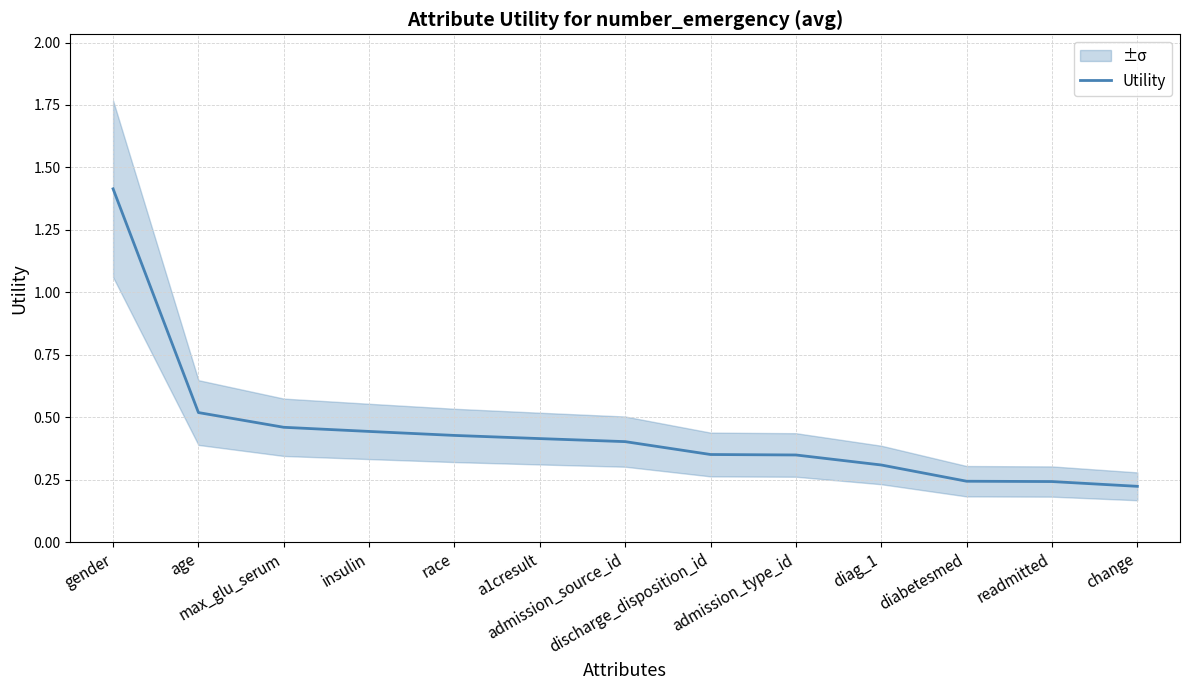

Reading right to left, extract all data points from this chart.

0.2	0.2	0.2	0.3	0.3	0.4	0.4	0.4	0.4	0.4	0.5	0.5	1.4